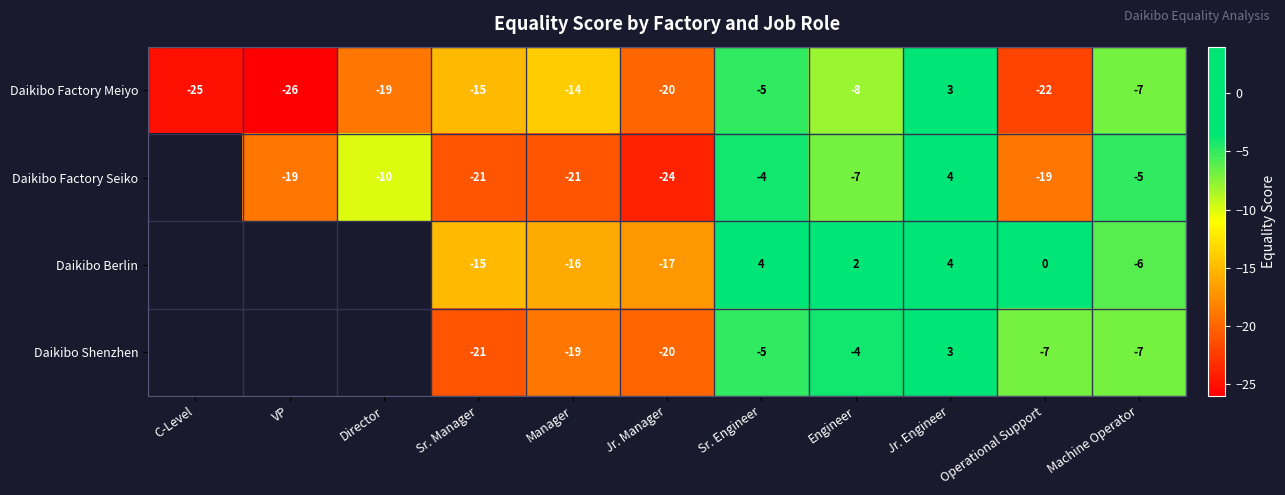

Is the value of Daikibo Berlin at Sr. Engineer greater than the value of Daikibo Factory Meiyo at C-Level?

Yes